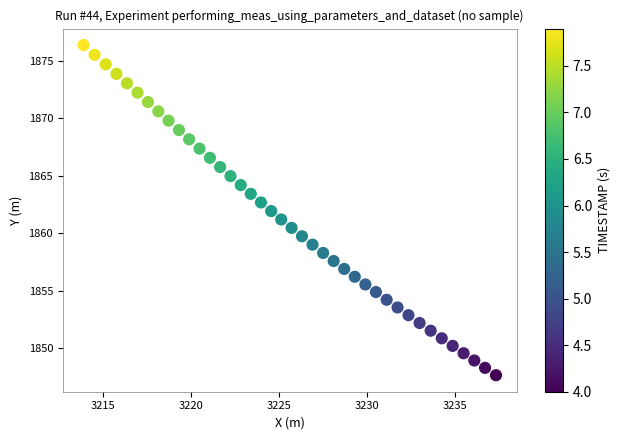

What is the range of X values (max minus min)?

23.4